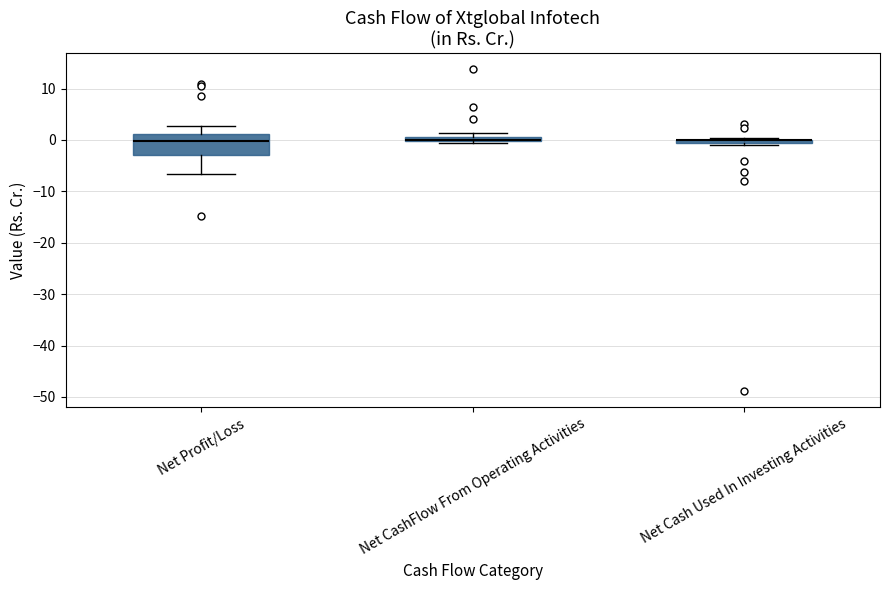

Which box is the tallest, from its lower edge to its upper edge?

Net Profit/Loss